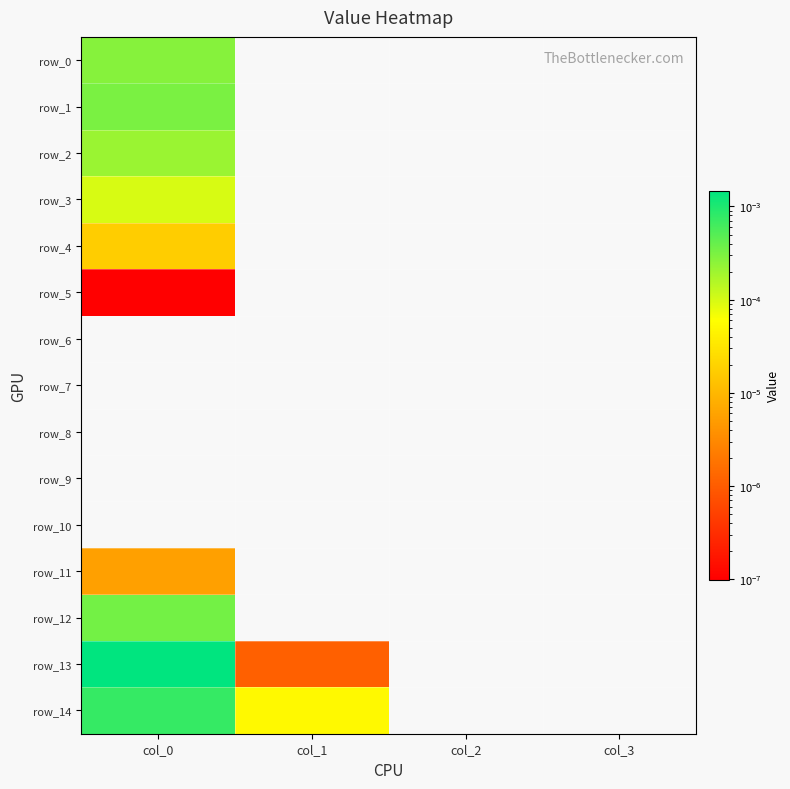

How many values in the row_0 series exceed 0?

1